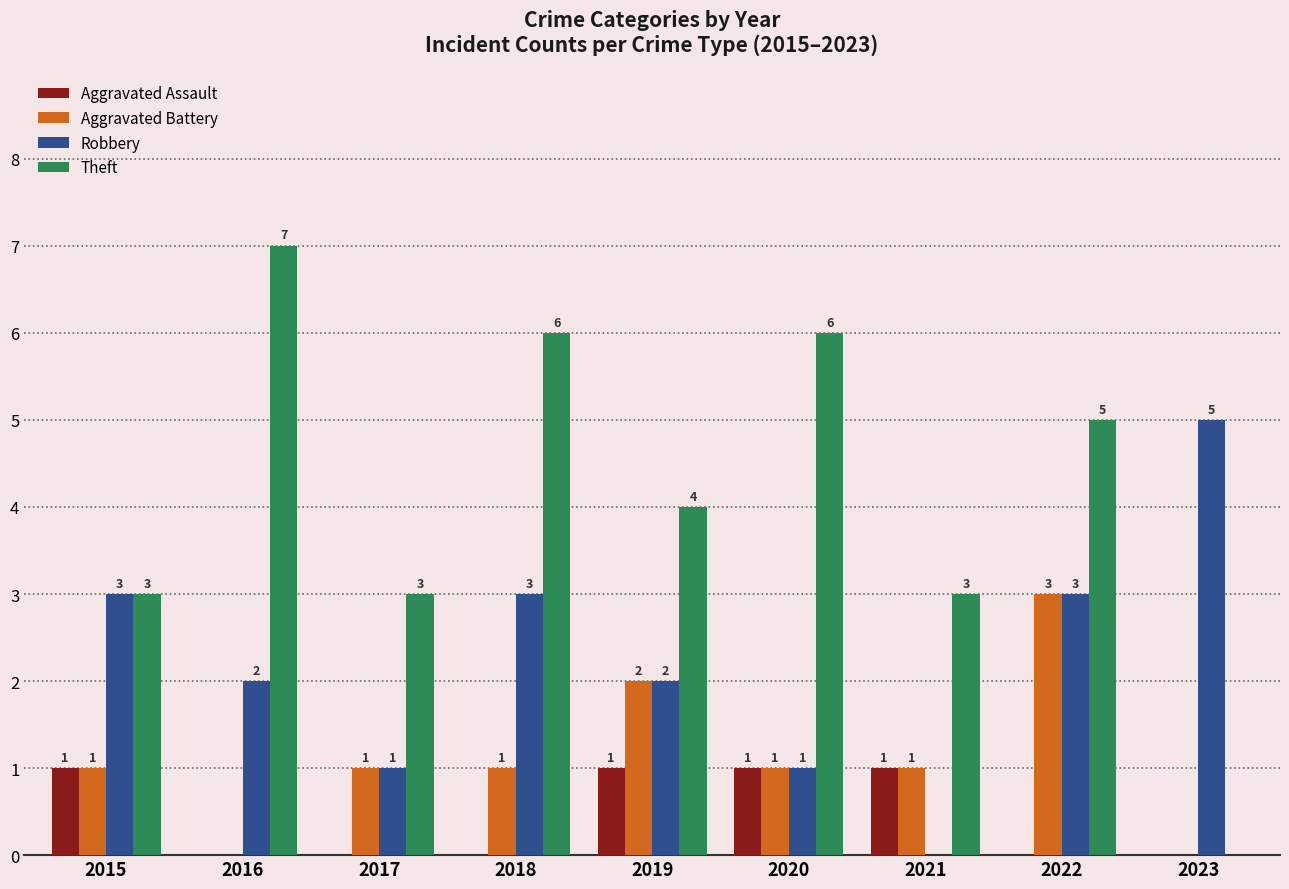

What is the sum of all Aggravated Battery values?

10